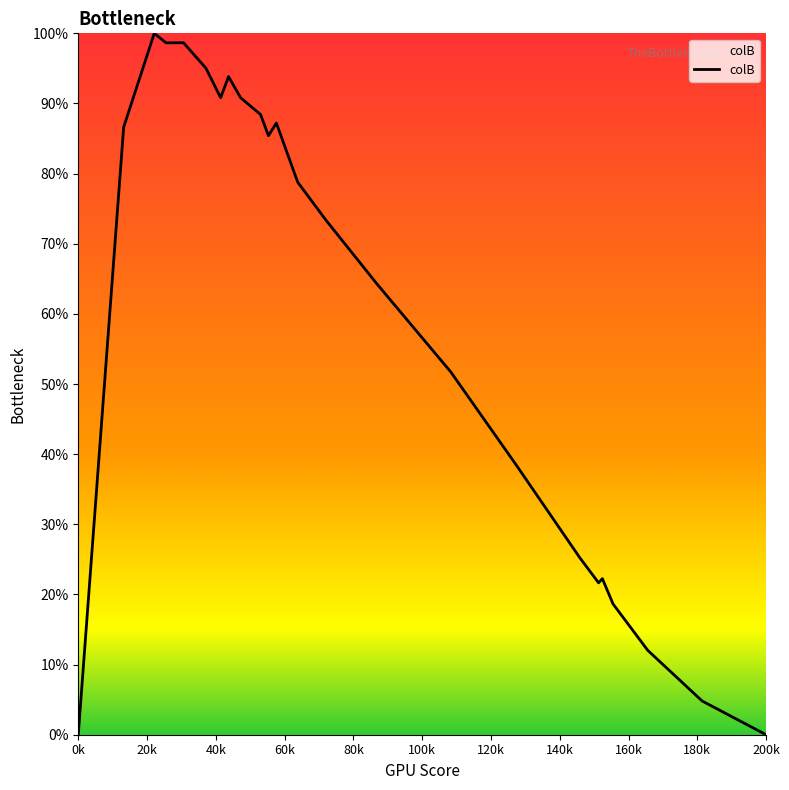

What is the difference between the maximum and minimum values?

100.0